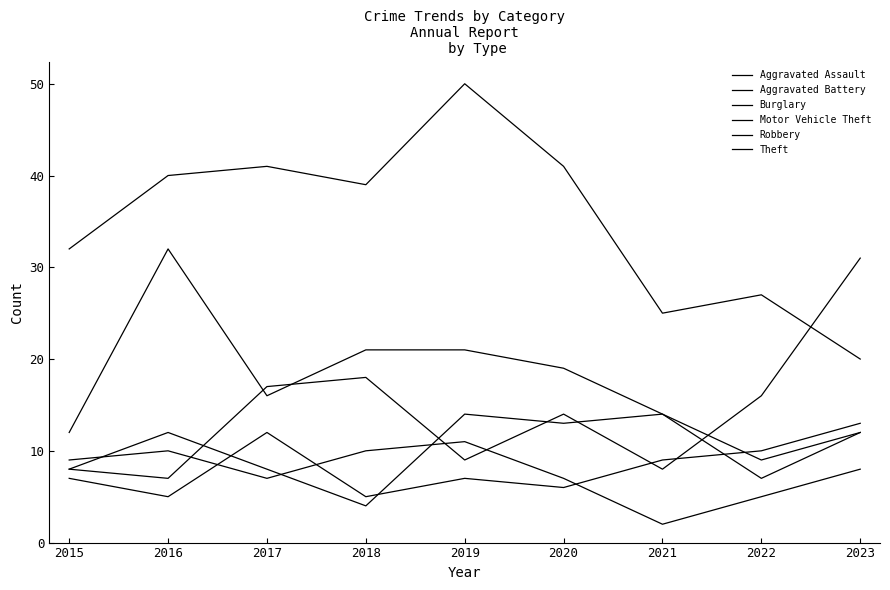

Rank the categories by Theft value from highest to lowest.

2019, 2017, 2020, 2016, 2018, 2015, 2022, 2021, 2023